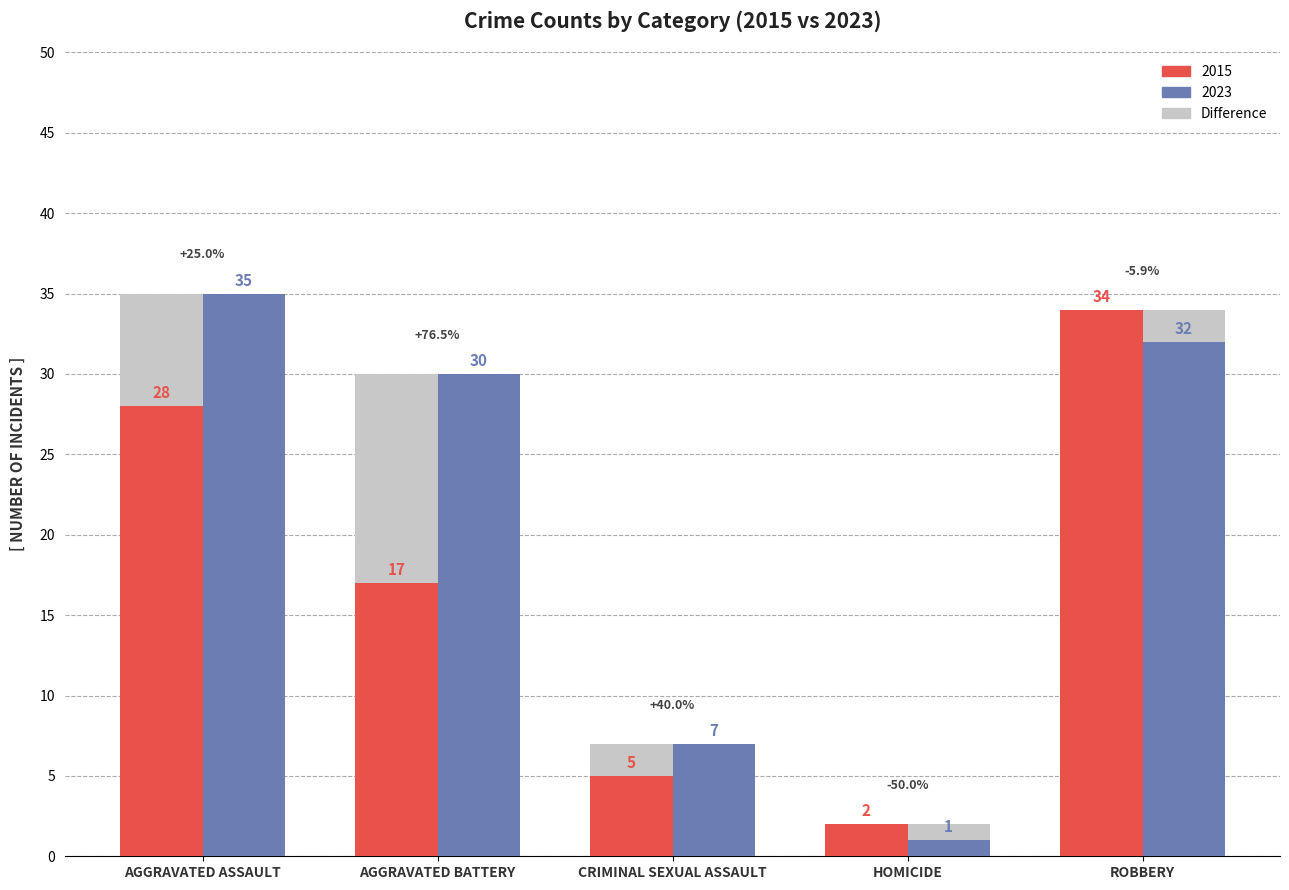

What is the label of the 2nd bar from the left?

AGGRAVATED BATTERY